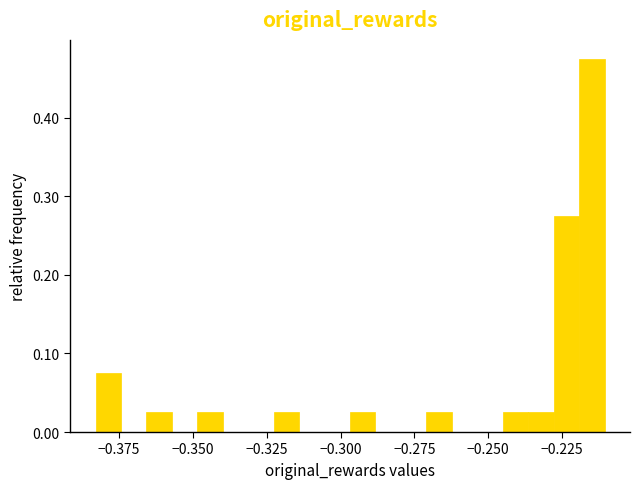

Read against the x-axis, roughly where is the centre of the tallest bar?

-0.215